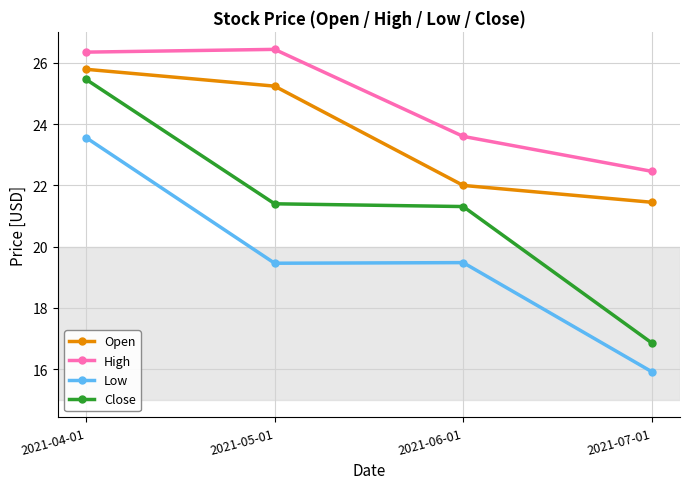

Reading right to left, extract all data points from this chart.

Open: 21.5	22.0	25.2	25.8
High: 22.5	23.6	26.4	26.4
Low: 15.9	19.5	19.5	23.6
Close: 16.9	21.3	21.4	25.5